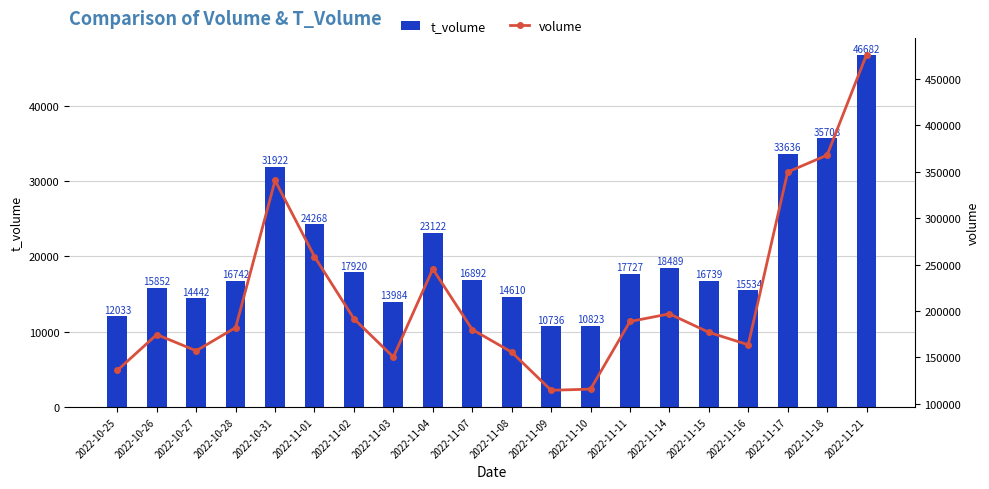

What is the lowest value of the t_volume series?

10736